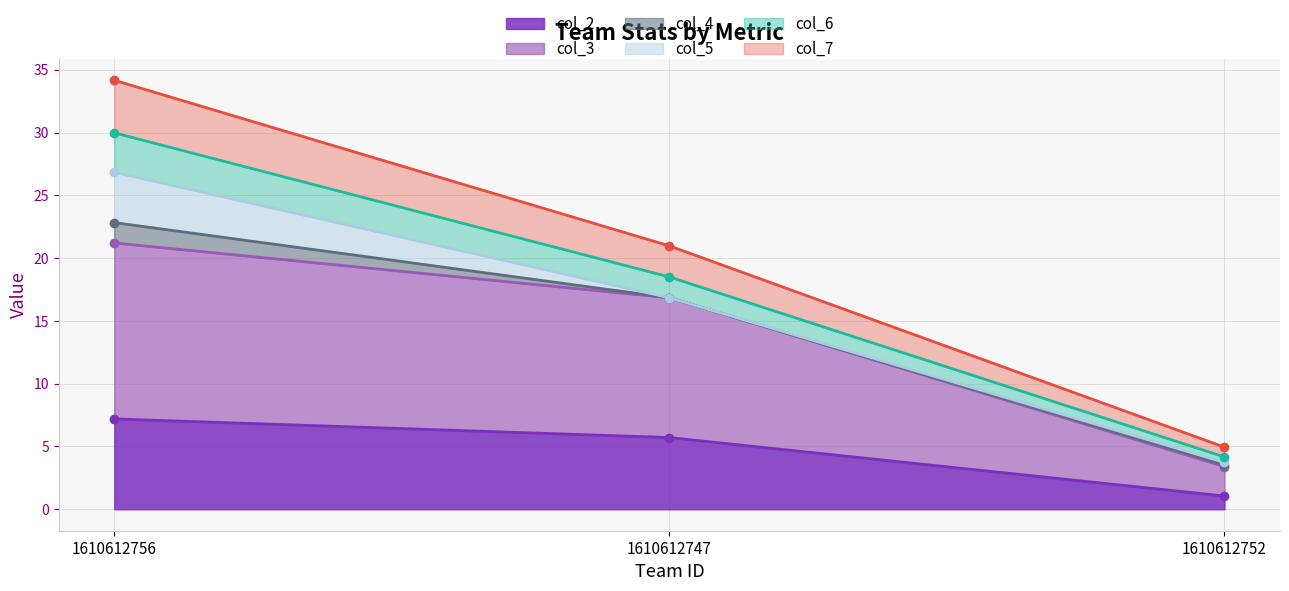

What is the difference between the col_3 values at 1610612756 and 1610612747?

4.4